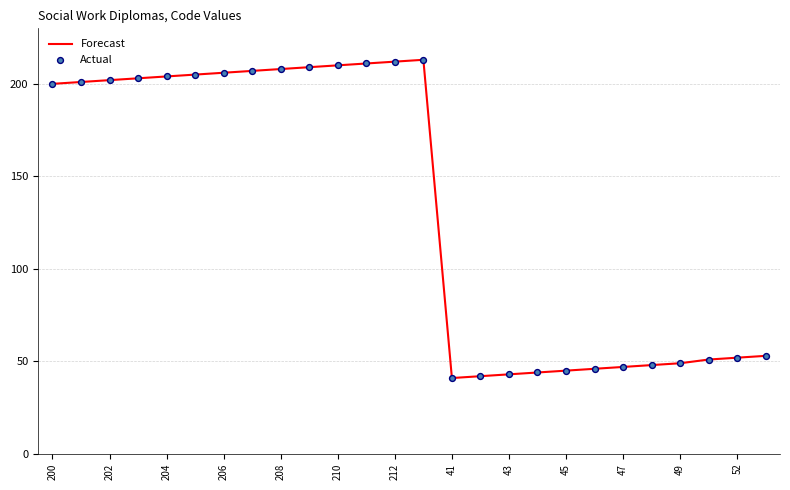

What is the minimum value shown in the chart?

41